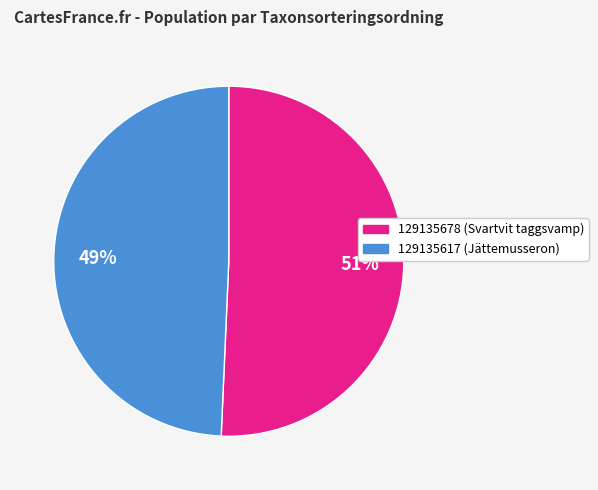

To the nearest percent, what portion does 129135617 represent?

49%